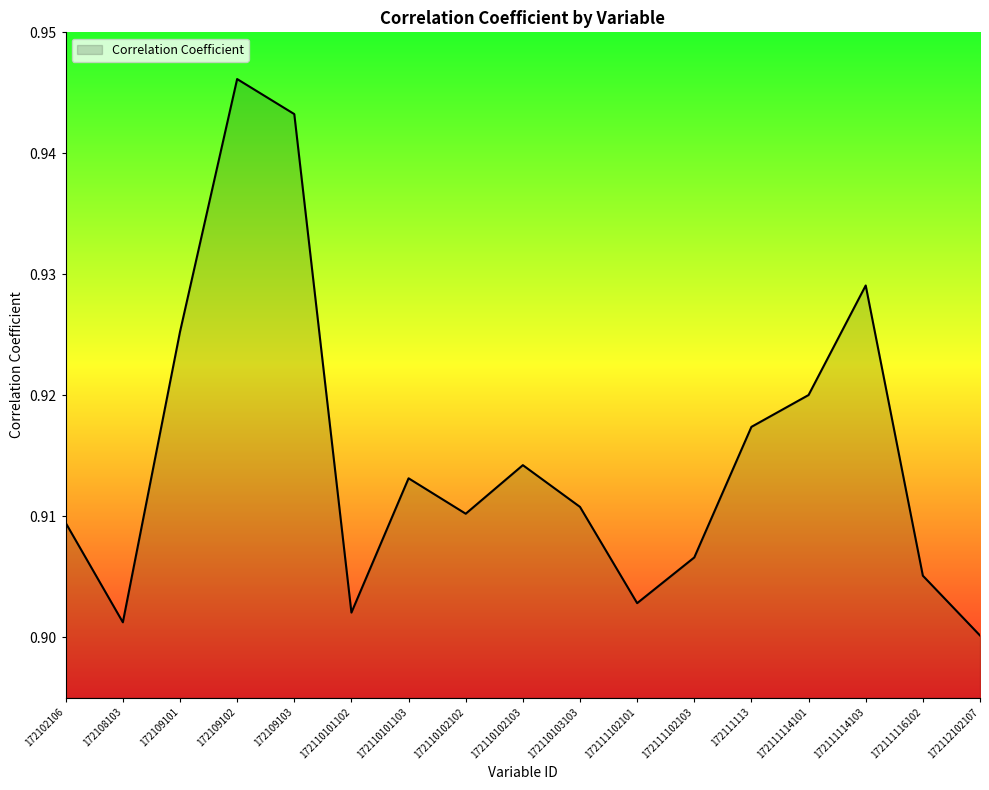

What position from the left is 172110102103?

9